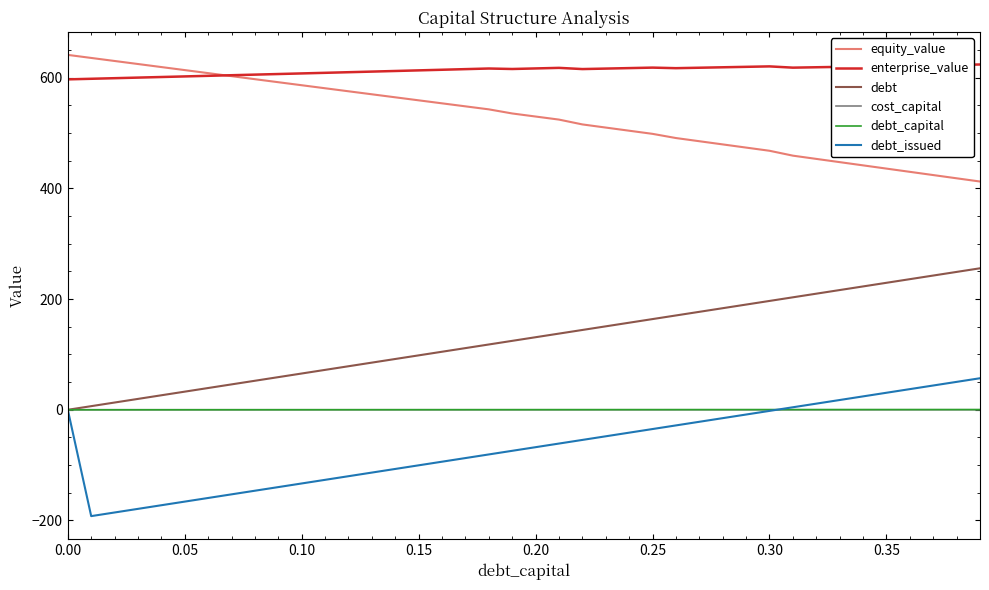

True or false: enterprise_value and debt intersect in this chart.

False